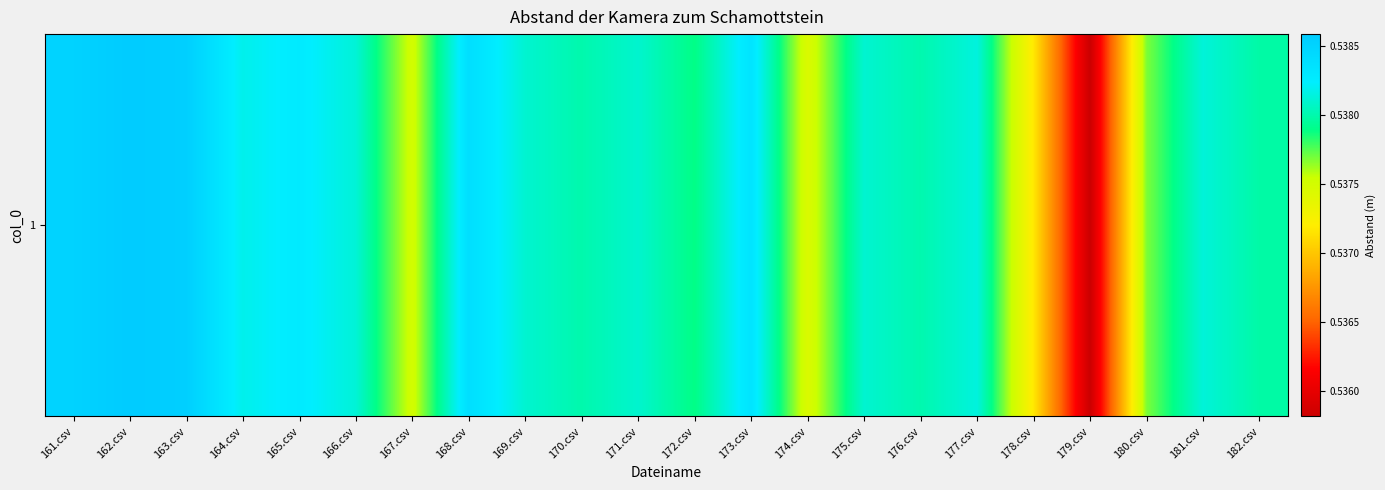

List the labels in order of value, smallest first.

179.csv, 178.csv, 174.csv, 167.csv, 180.csv, 172.csv, 182.csv, 170.csv, 176.csv, 171.csv, 175.csv, 169.csv, 166.csv, 181.csv, 177.csv, 164.csv, 165.csv, 173.csv, 168.csv, 161.csv, 163.csv, 162.csv